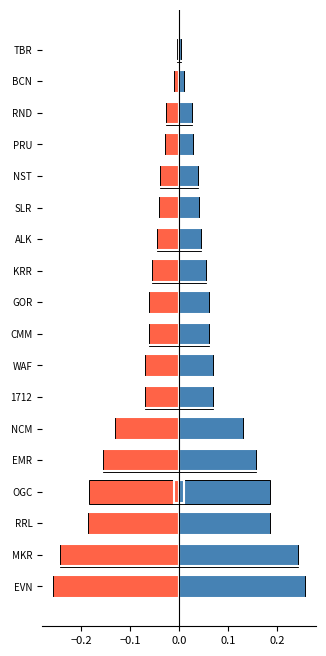

How many categories are shown in the chart?

18